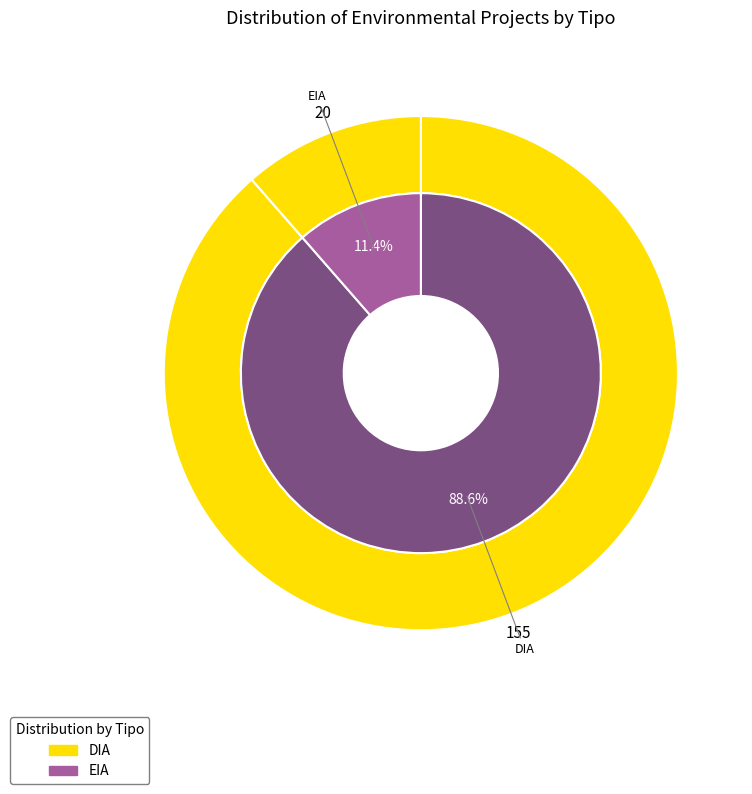

Is it true that EIA is 11% of the pie?

True